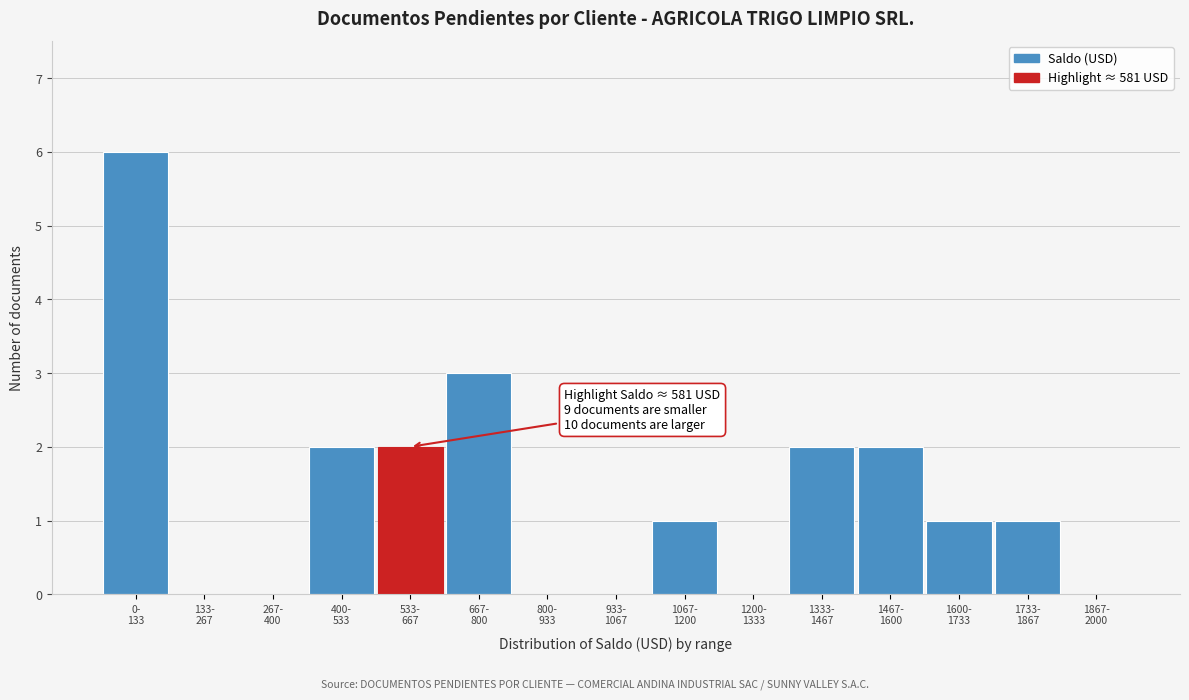

What is the greatest value displayed?

6